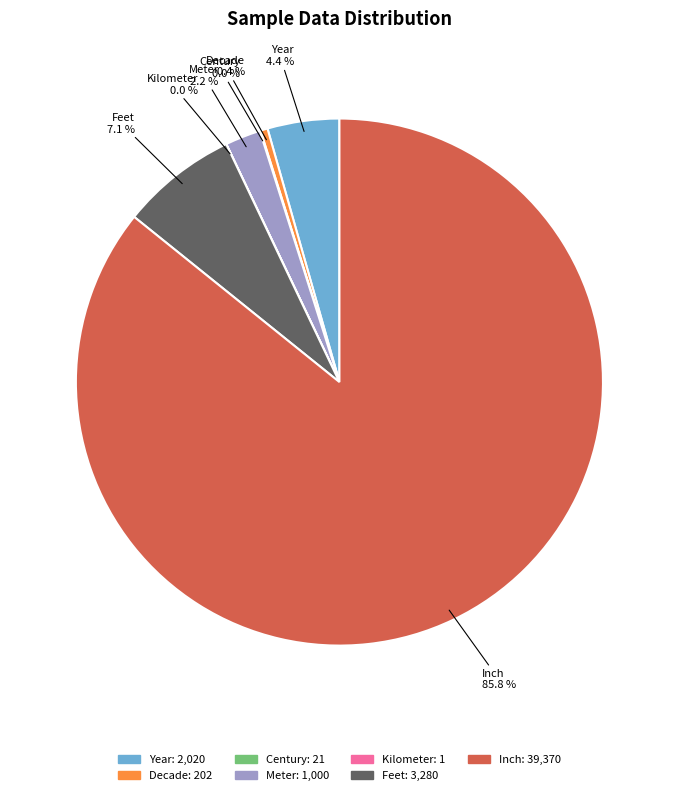

Which category has the biggest portion of the pie?

Inch